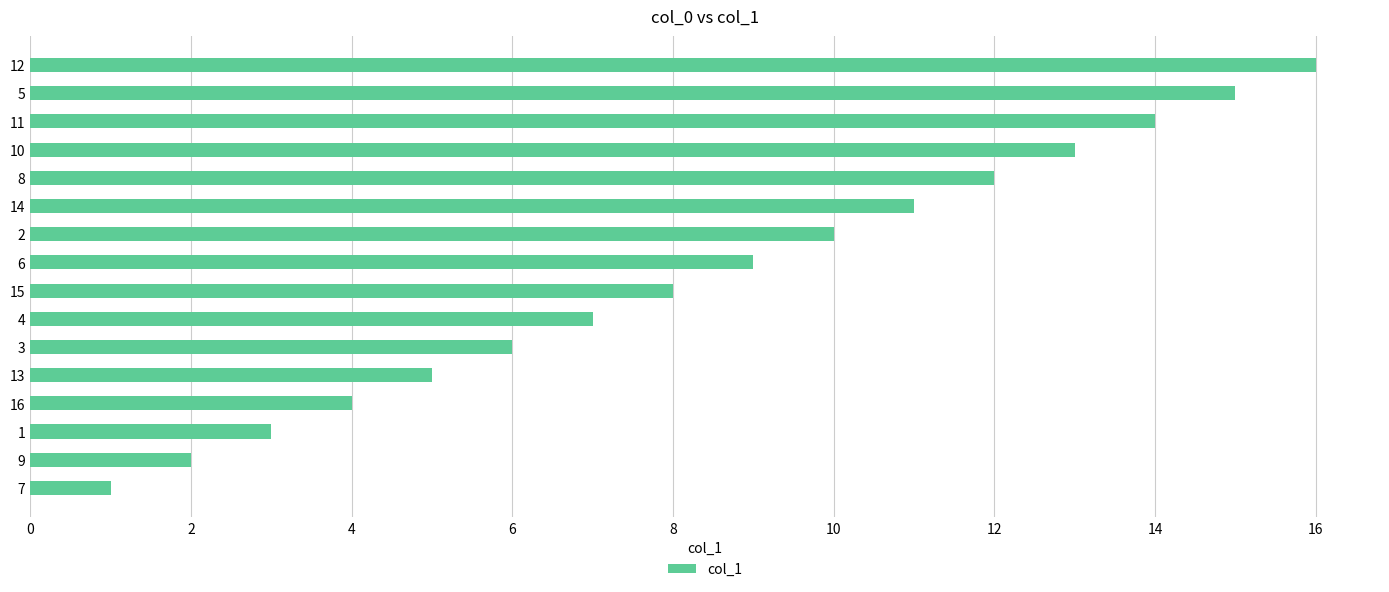

What value does the data have at 12?

16